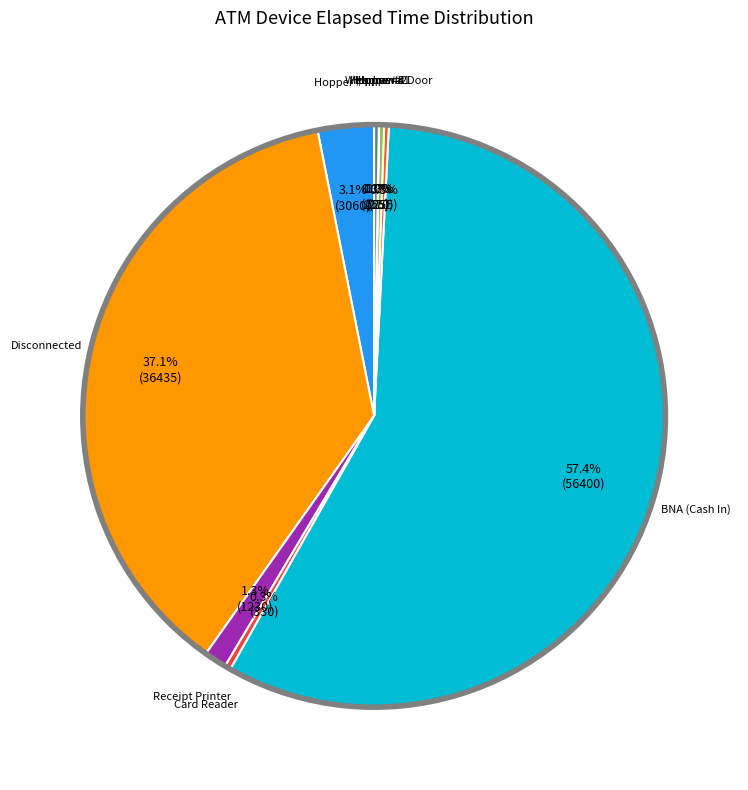

Which has a higher value, Card Reader or BNA (Cash In)?

BNA (Cash In)